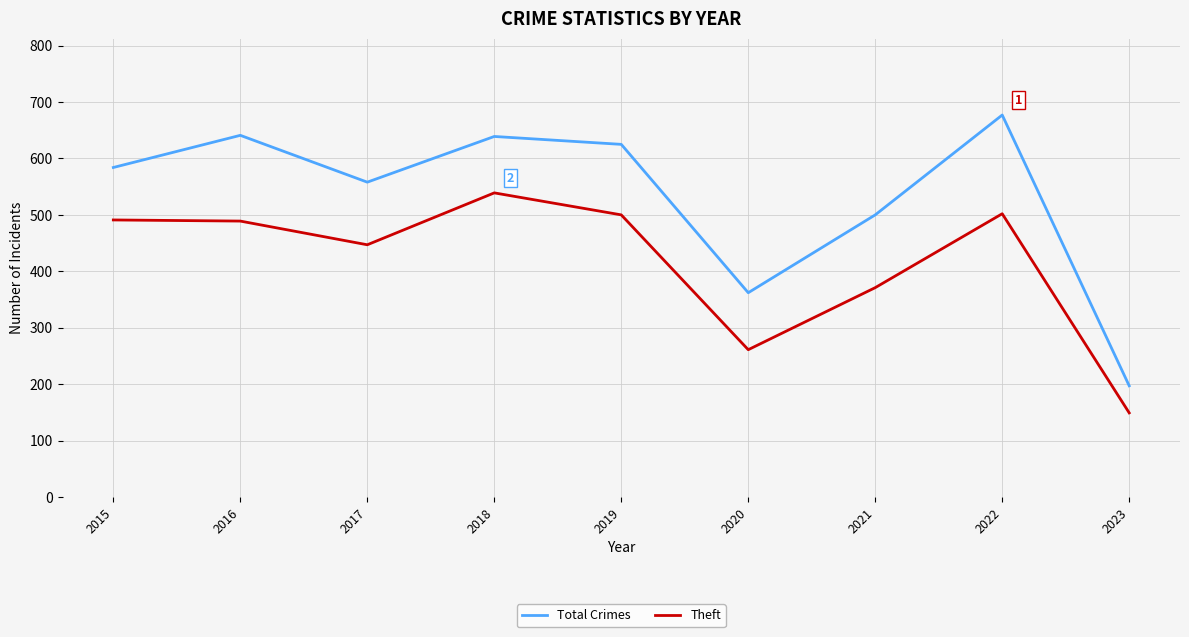

Which label corresponds to the smallest value in the chart?

2023